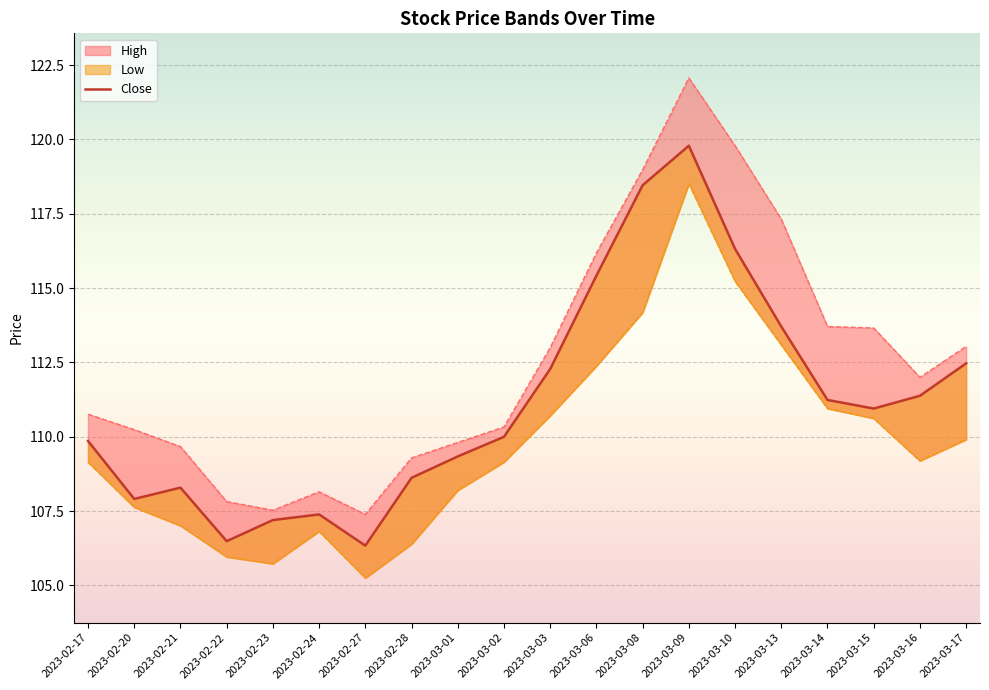

The chart shows a value of 111.0 at 2023-03-15. True or false?

True